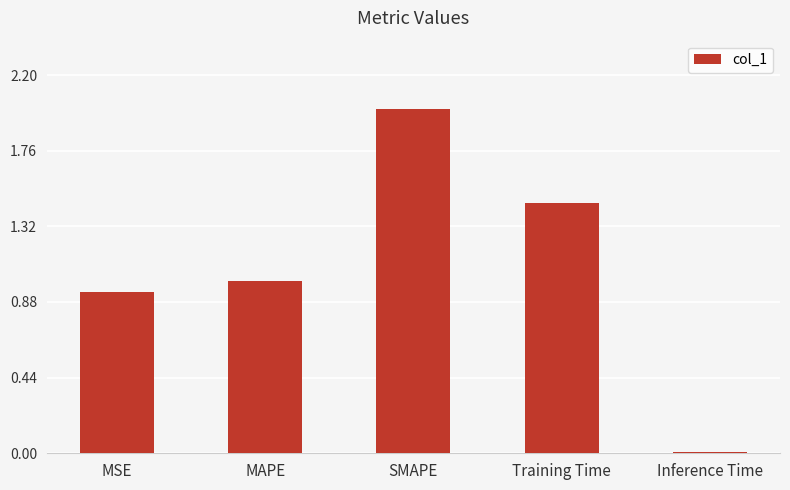

How many distinct data groups are displayed?

1